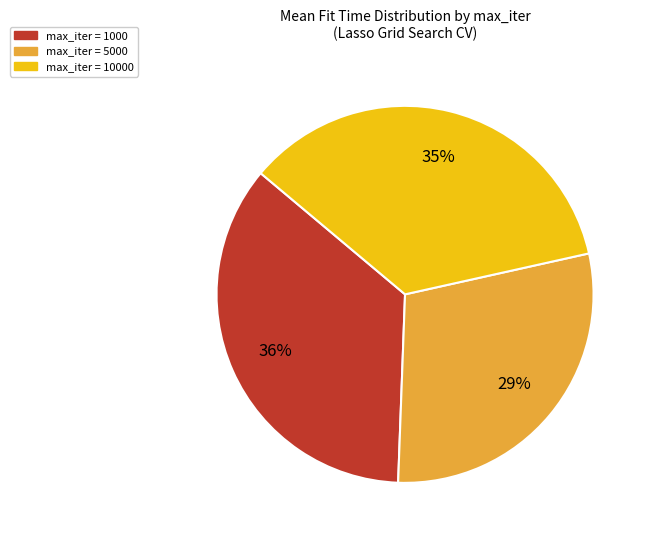

Is there any slice that represents more than half of the pie?

No